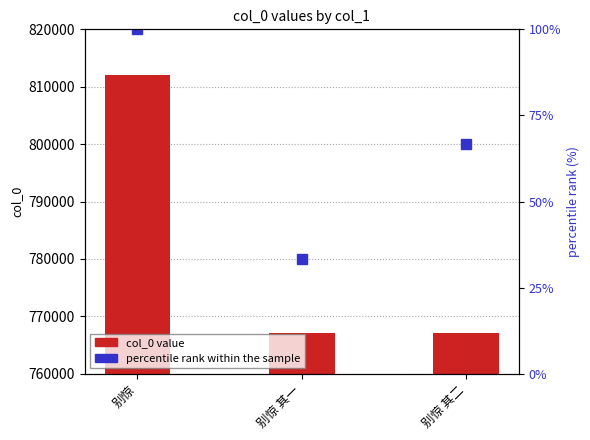

Does the chart contain any negative values?

No